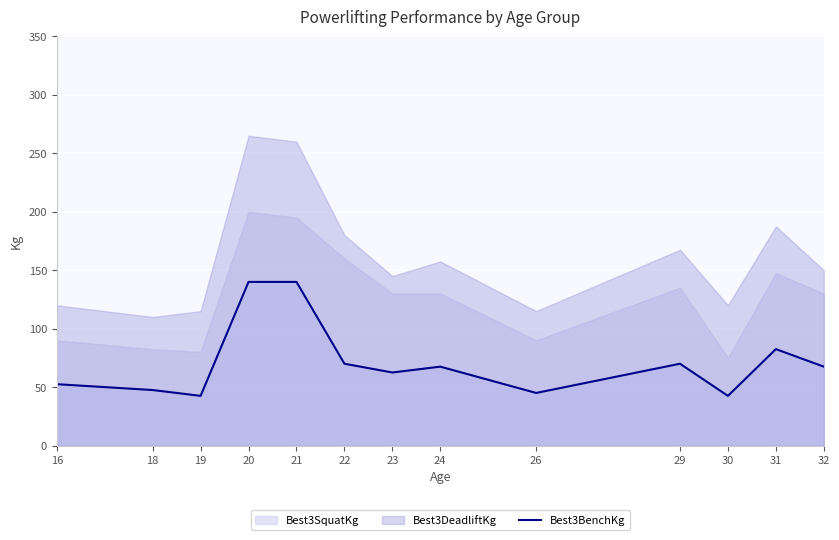

At which category does the chart reach its minimum across all series?

19